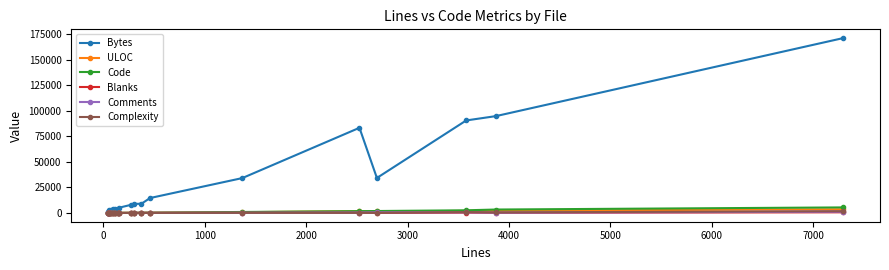

What is the average value of the Comments series?

193